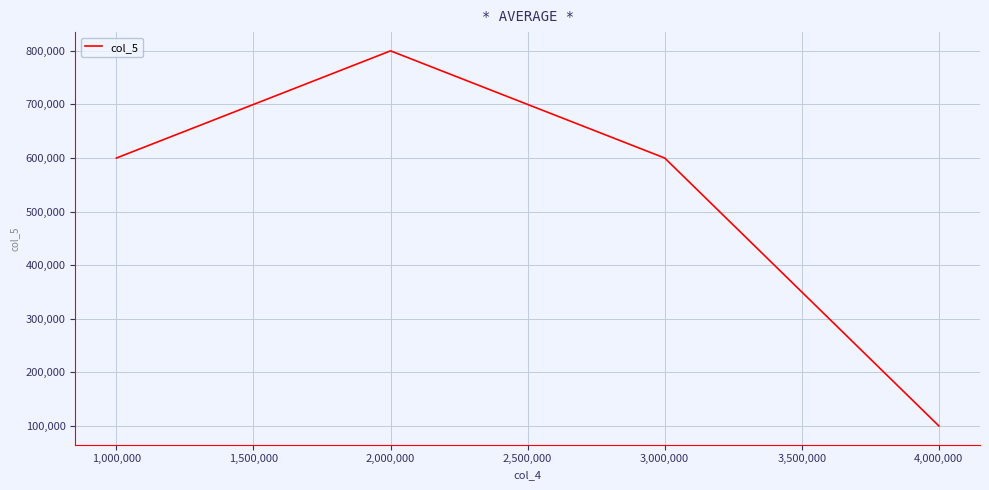

What is the approximate value at 4,000,000, to the nearest 10?

100000